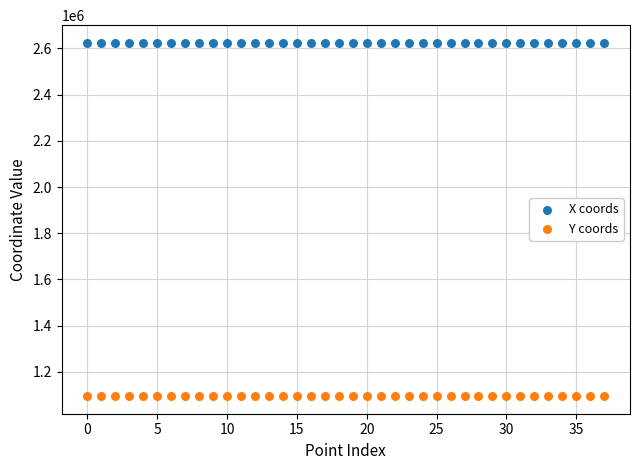

Which series contains the highest Y value?

X coords